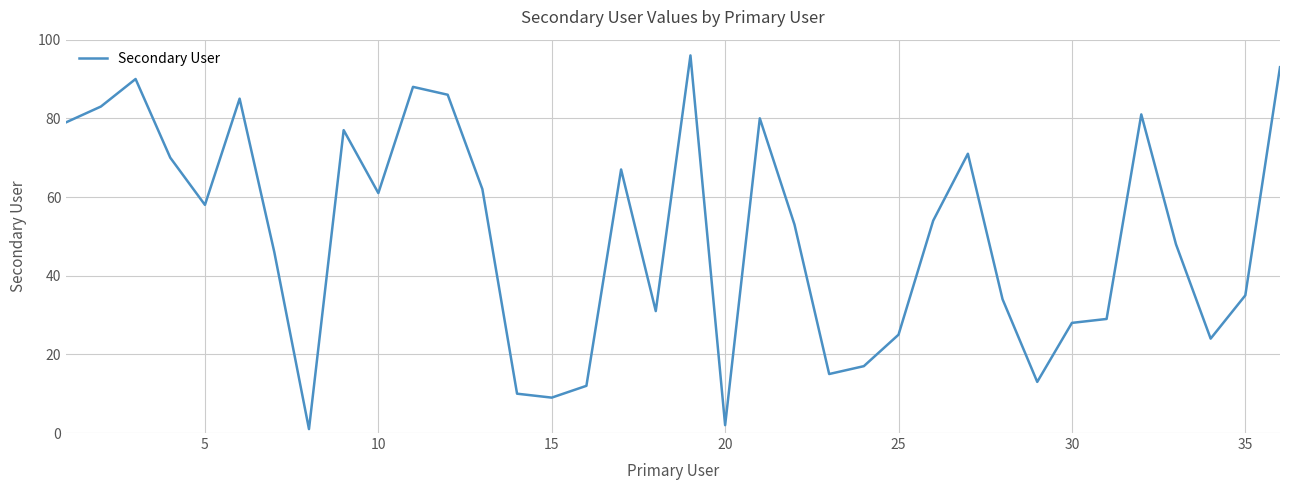

What is the greatest value displayed?

96